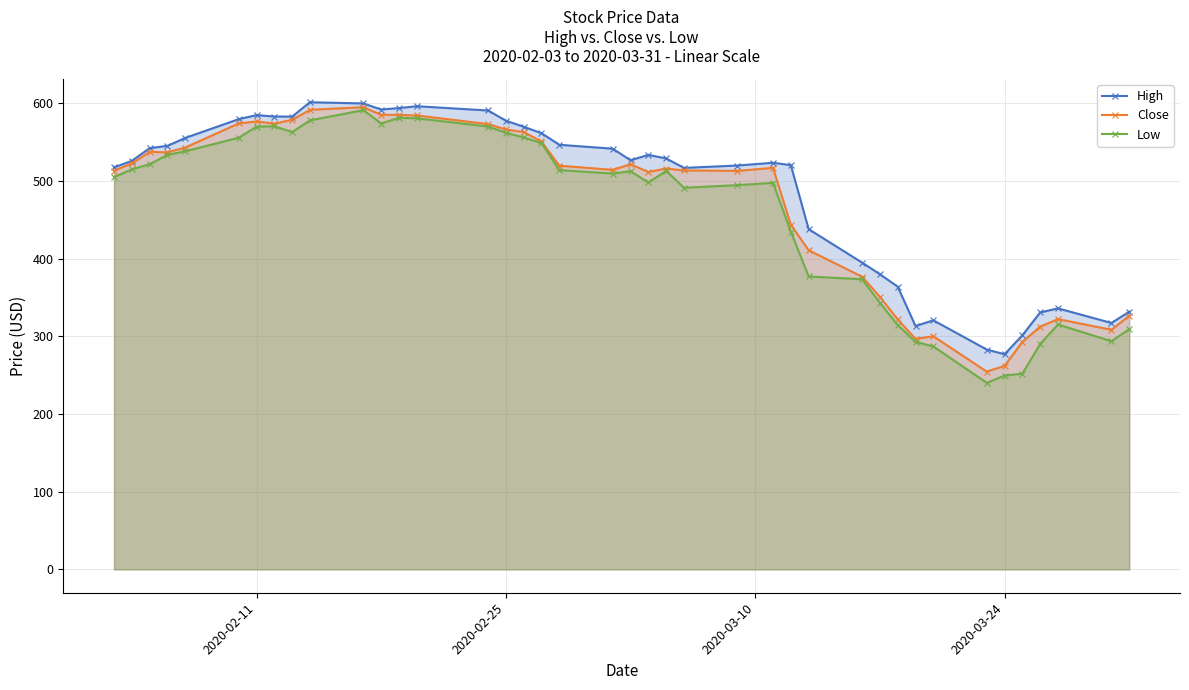

What is the greatest value displayed?

601.4